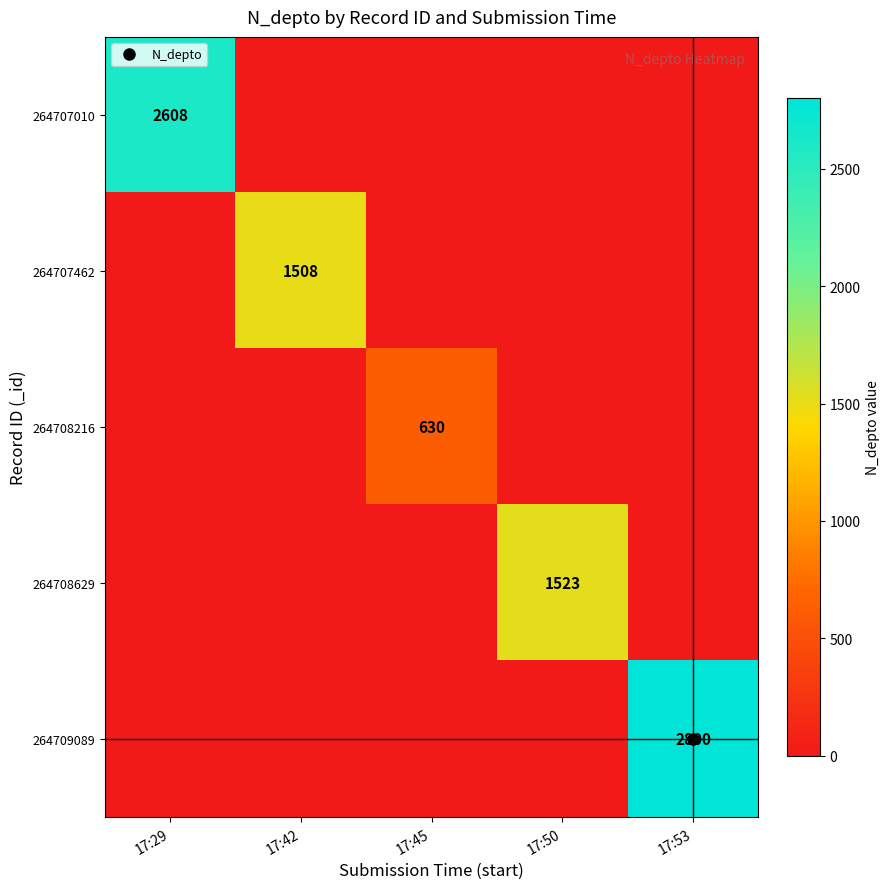

Count the number of categories in the chart.

5